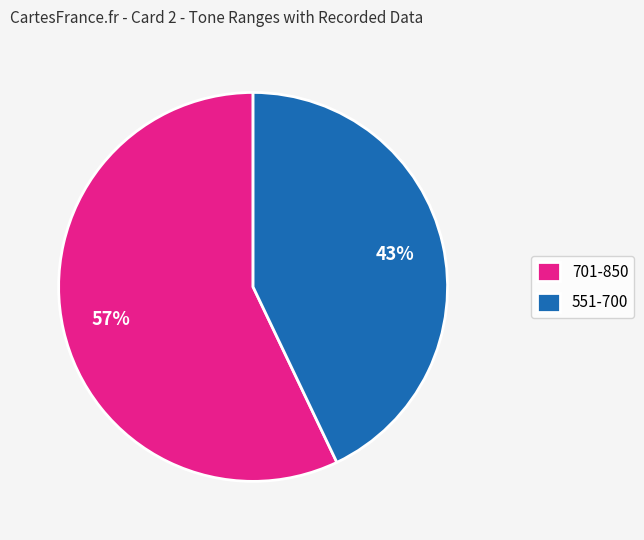

To the nearest percent, what portion does 701-850 represent?

57%